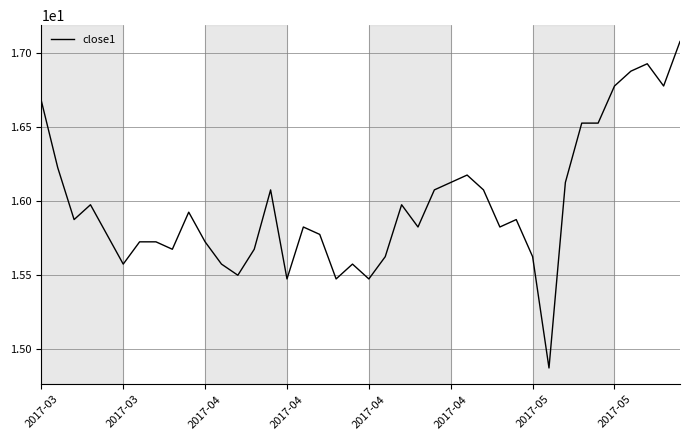

Does the chart have visible grid lines?

Yes